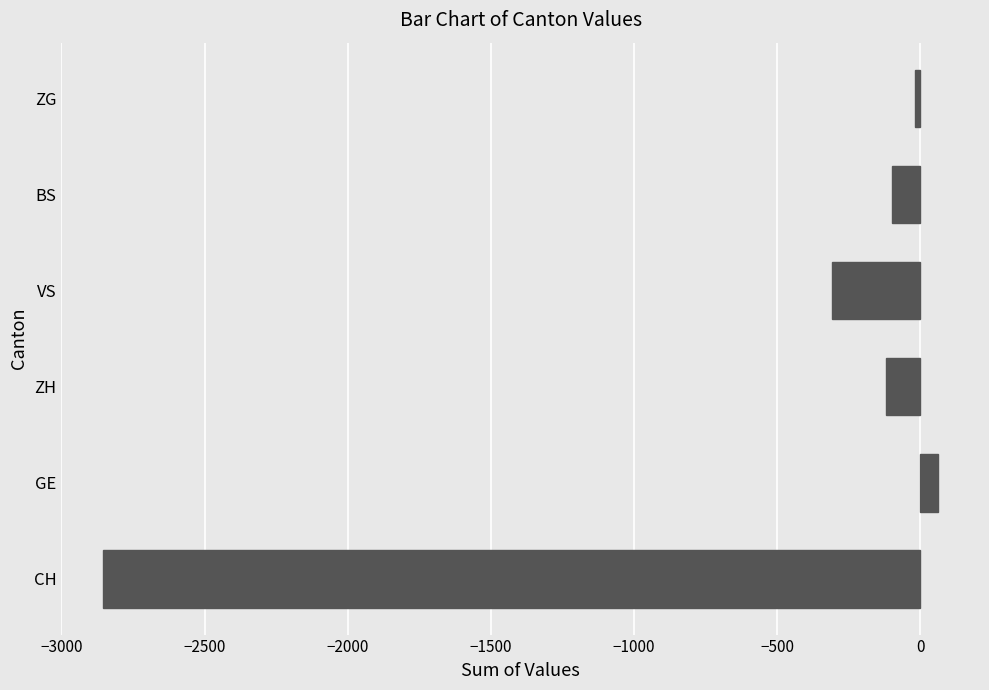

How many data points are above -98?

2